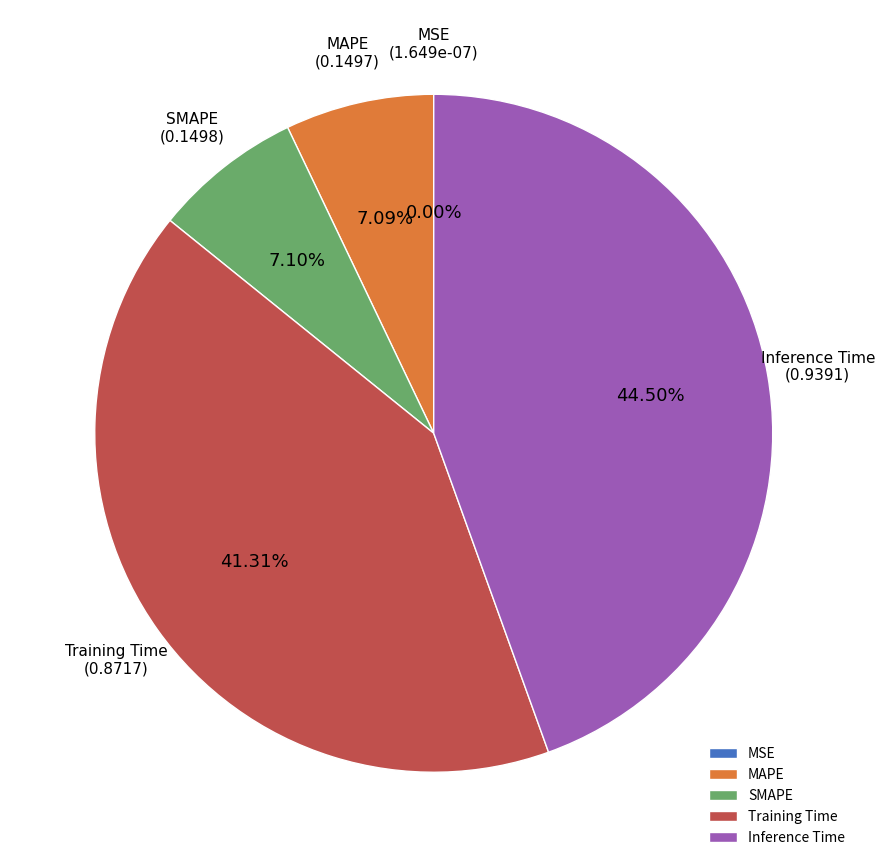

Is there any slice that represents more than half of the pie?

No